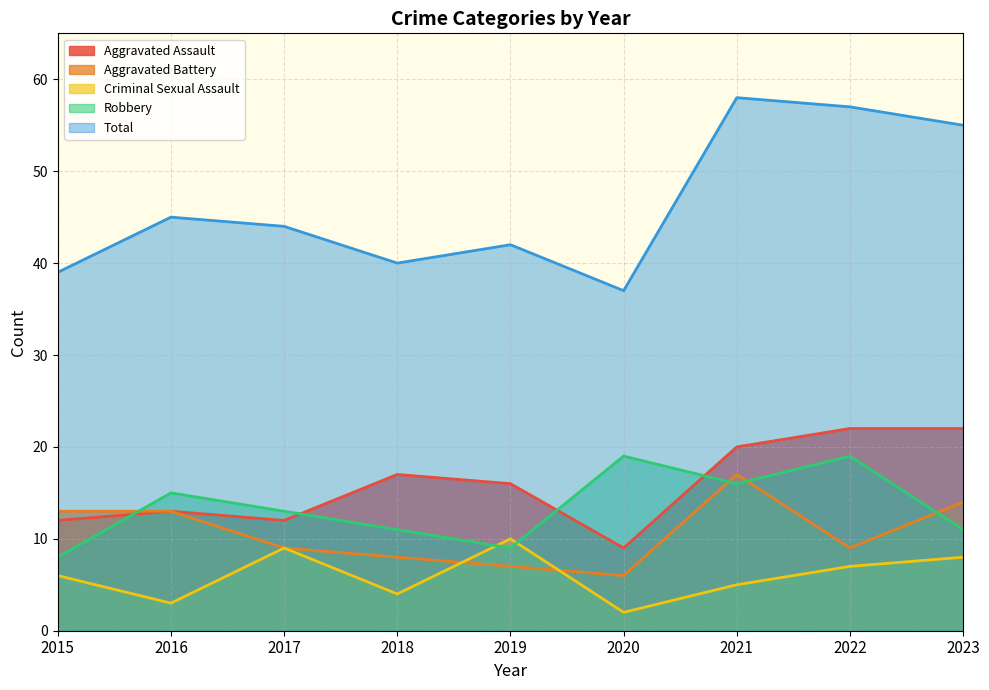

What is the sum of the Aggravated Assault values at 2017 and 2022?

34